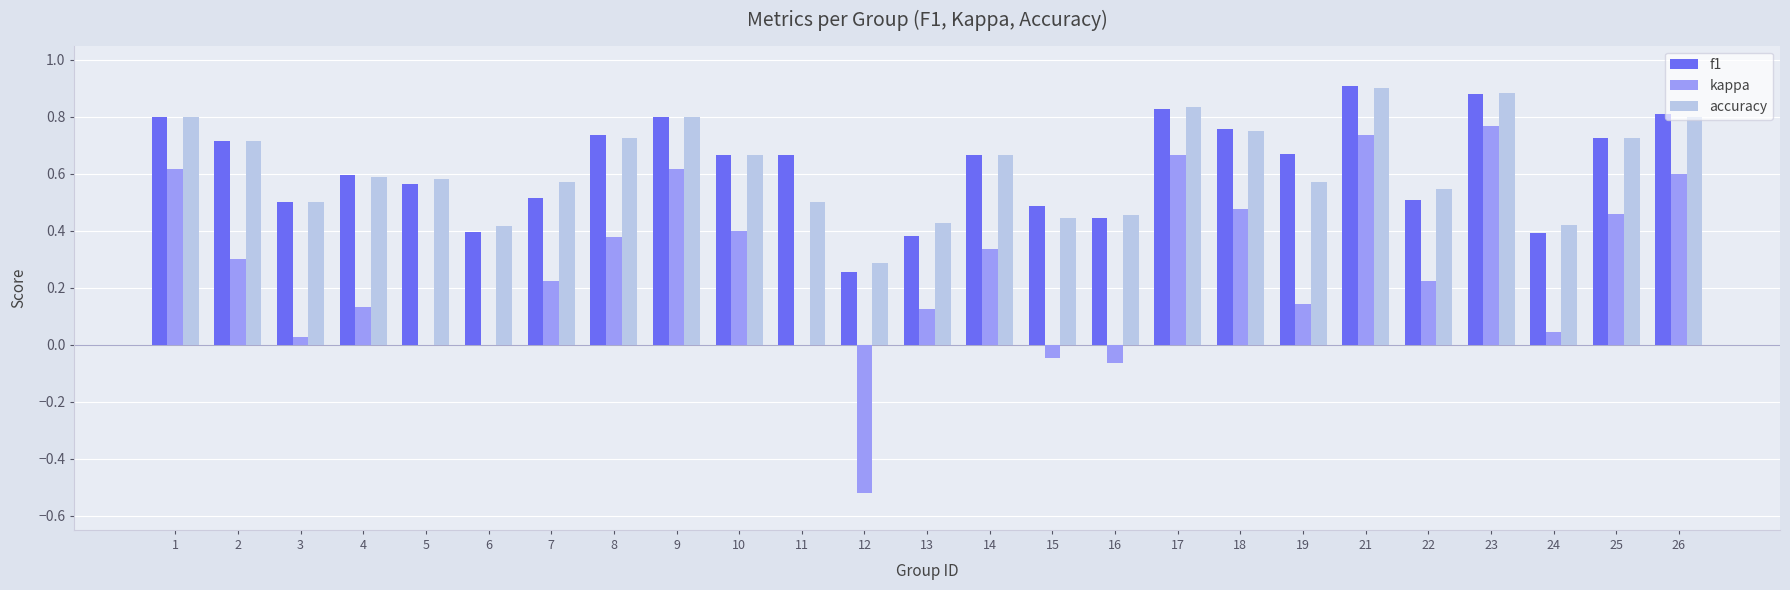

Which series changed the most between 2 and 16?

kappa